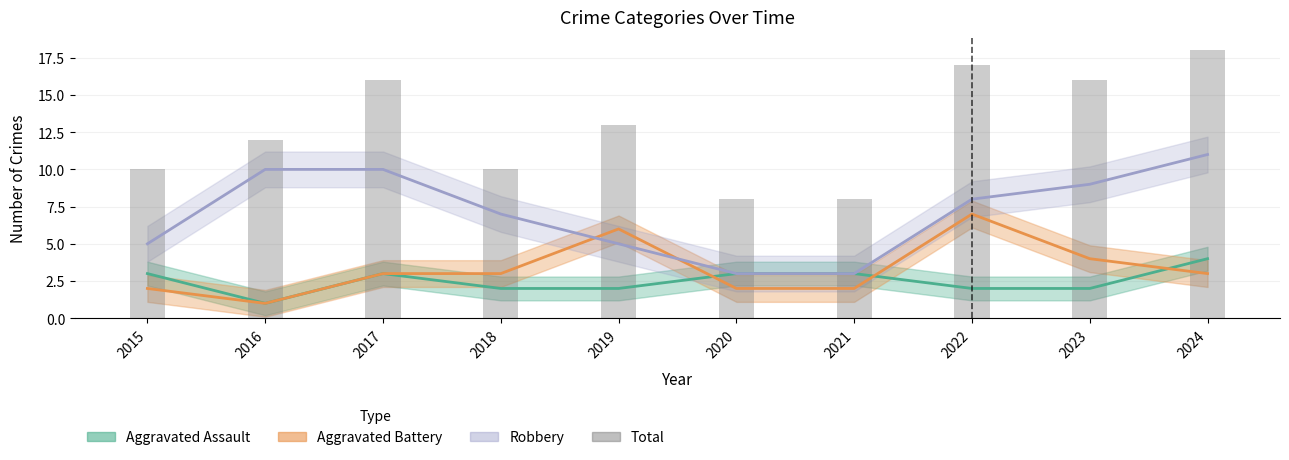

Reading left to right, extract all data points from this chart.

10	12	16	10	13	8	8	17	16	18